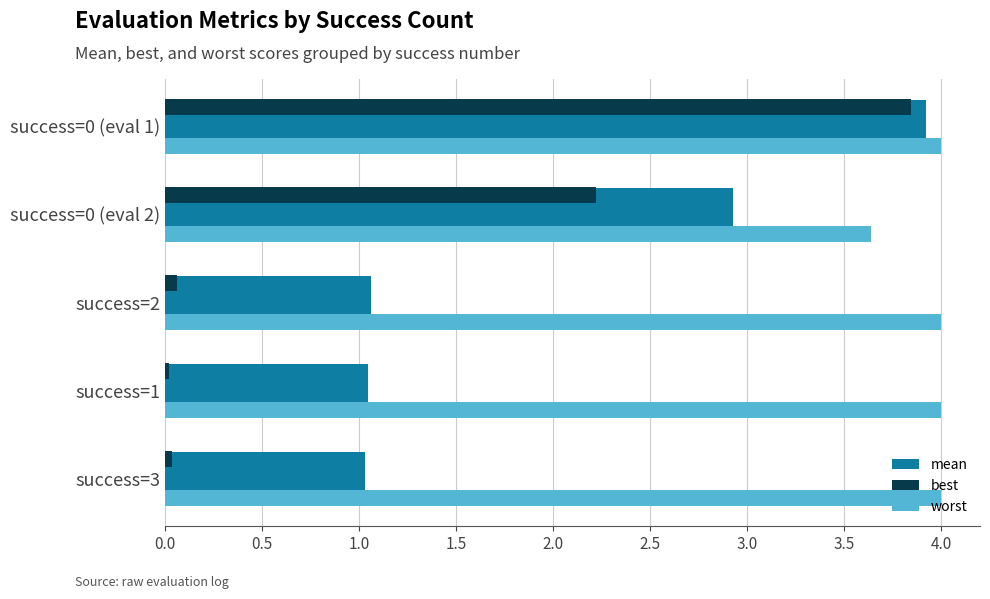

Which series changed the most between success=0 (eval 2) and success=3?

best